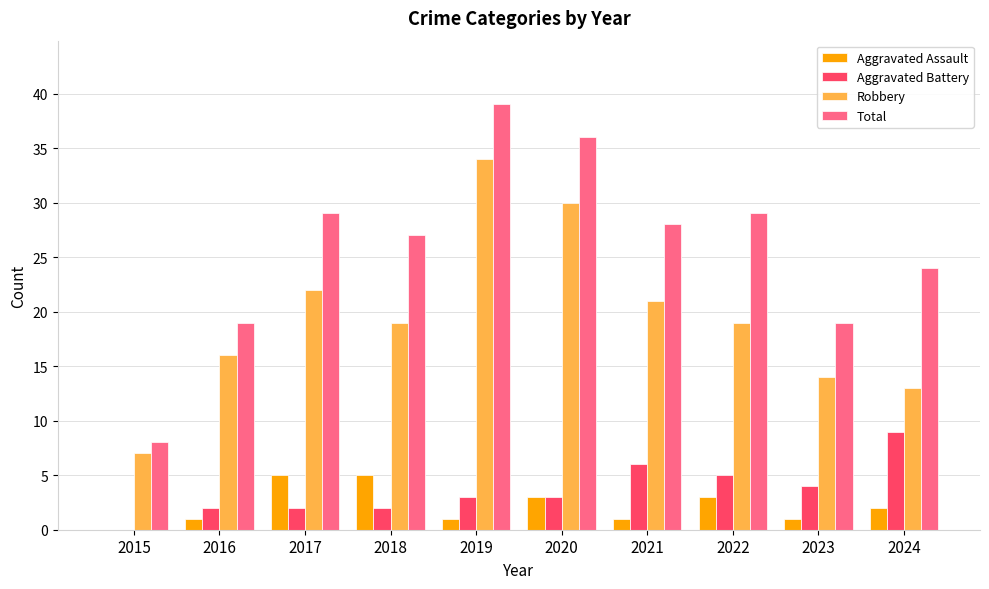

Reading left to right, what are all the values shown in this chart?

Aggravated Assault: 0	1	5	5	1	3	1	3	1	2
Aggravated Battery: 0	2	2	2	3	3	6	5	4	9
Robbery: 7	16	22	19	34	30	21	19	14	13
Total: 8	19	29	27	39	36	28	29	19	24